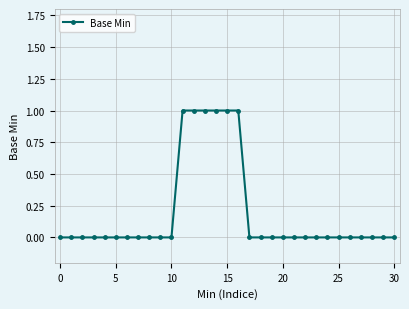

What is the sum of all values?

6